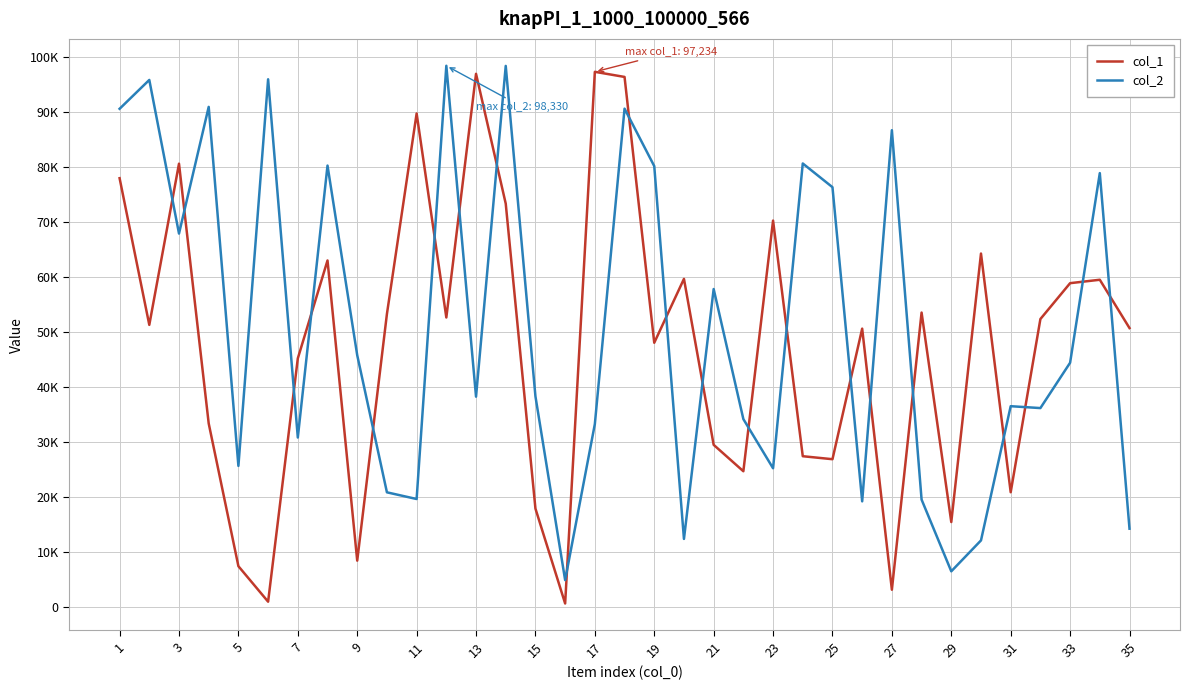

Does the chart have visible grid lines?

Yes